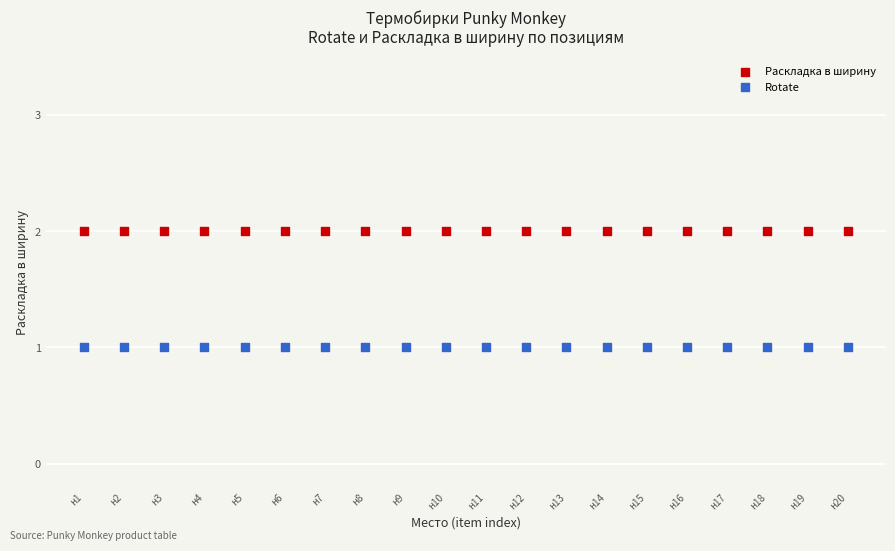

Which series contains the lowest Y value?

Rotate